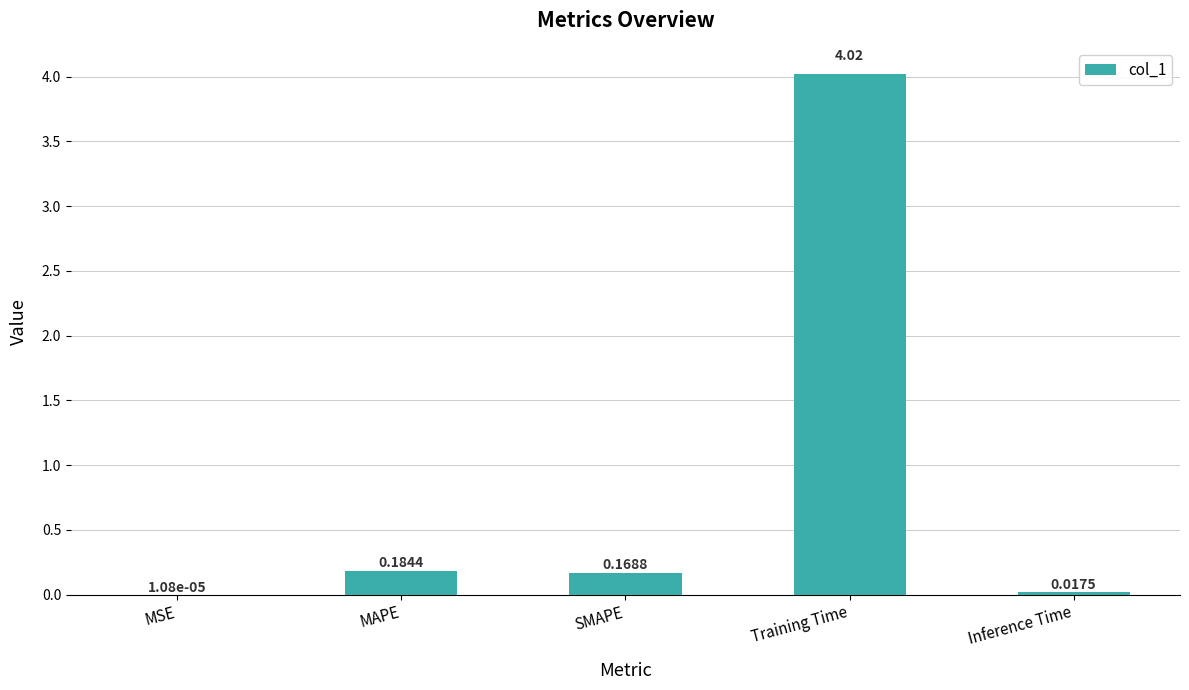

Count the number of data series in this chart.

1